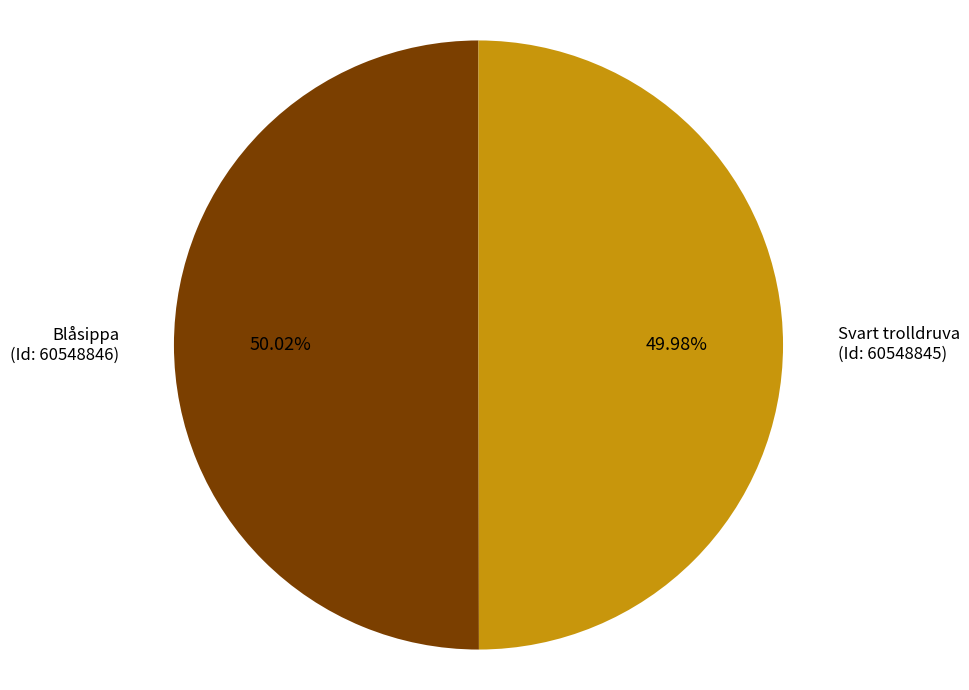

Does any single category account for the majority?

Yes